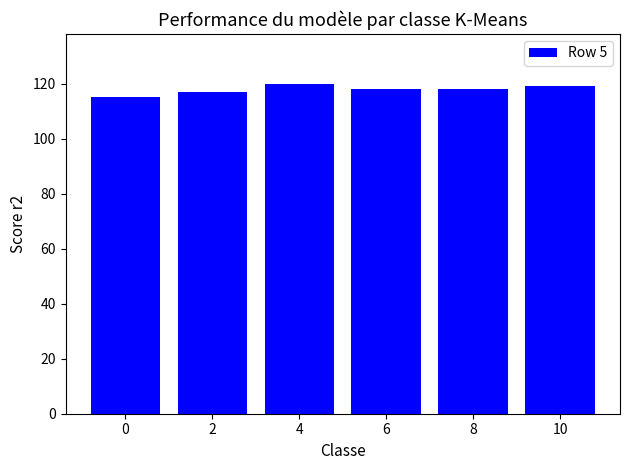

What is the average value?

118